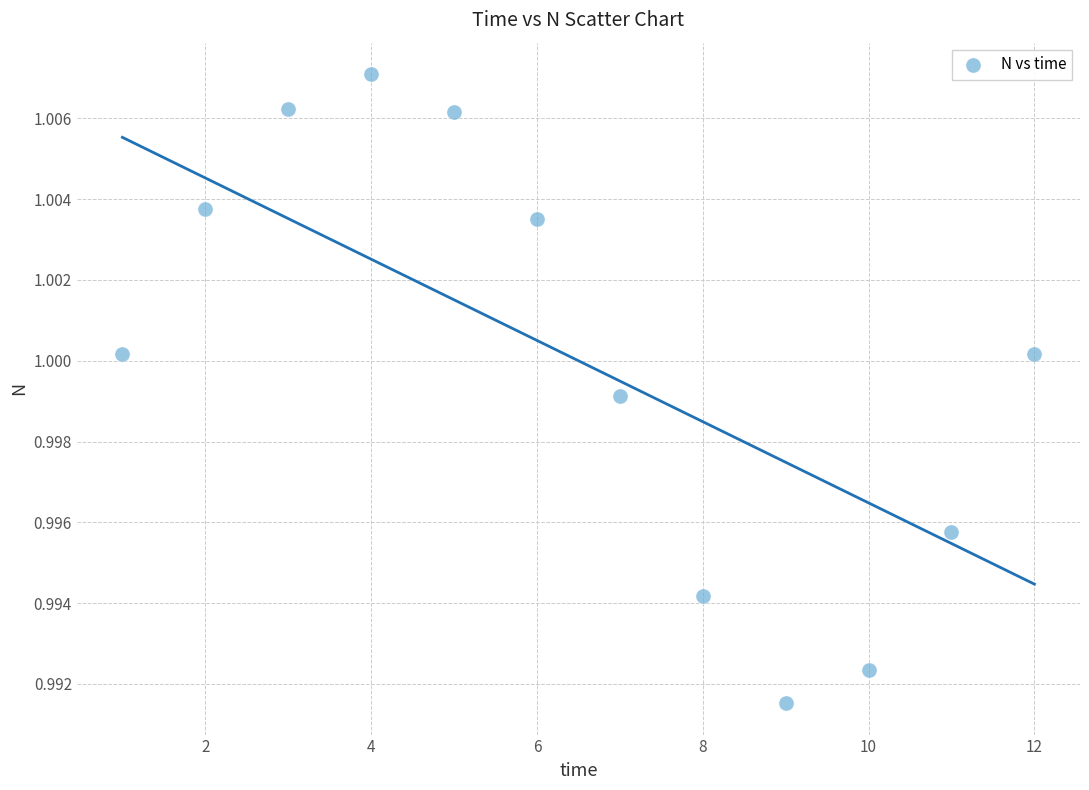

What is the average X value?

6.5